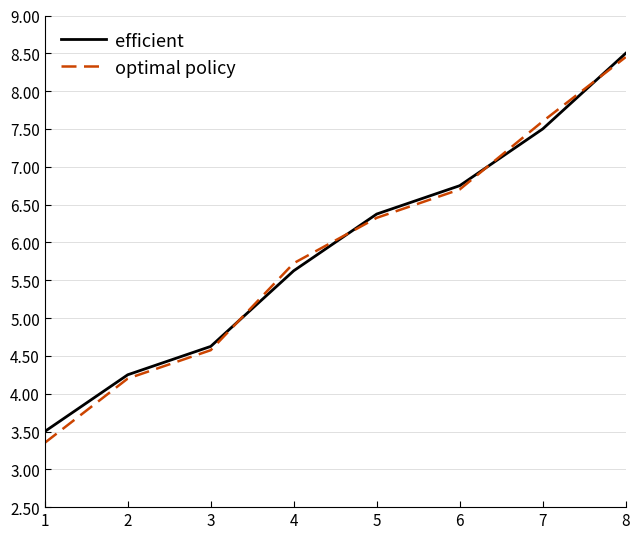

Which series has the widest spread of values?

optimal policy